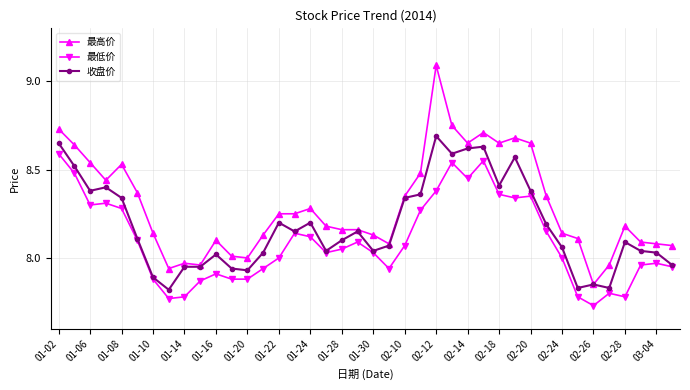

What are all the series names shown in the legend?

最高价, 最低价, 收盘价